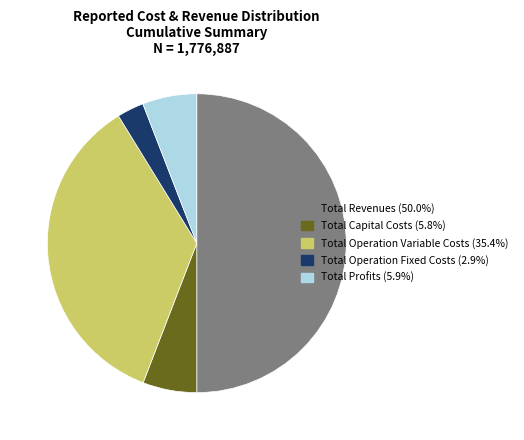

Count the number of slices in the pie.

5